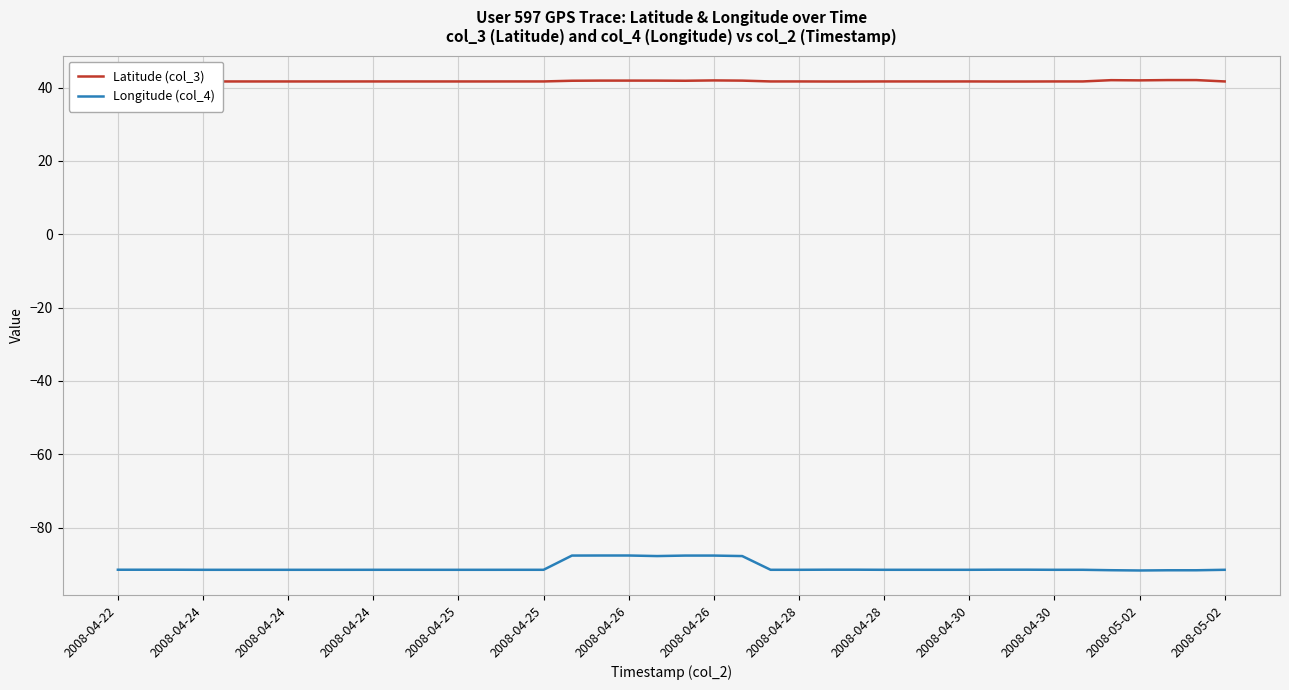

True or false: Longitude (col_4) and Latitude (col_3) cross at least once.

False